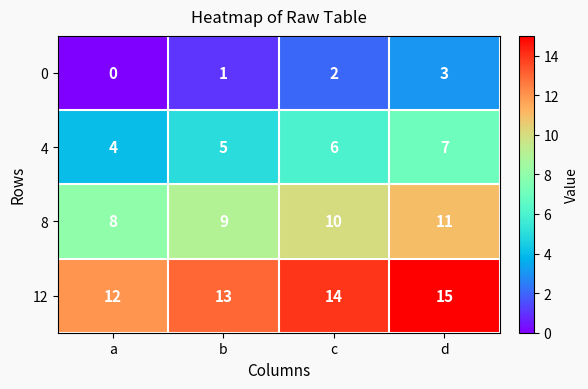

Is it true that 12 equals 13 at b?

True